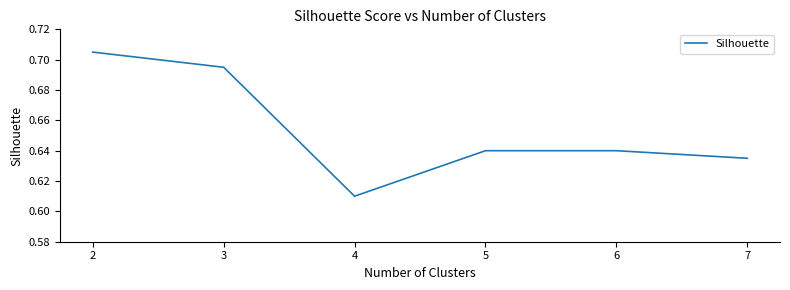

At which category does the data reach its first local valley?

4